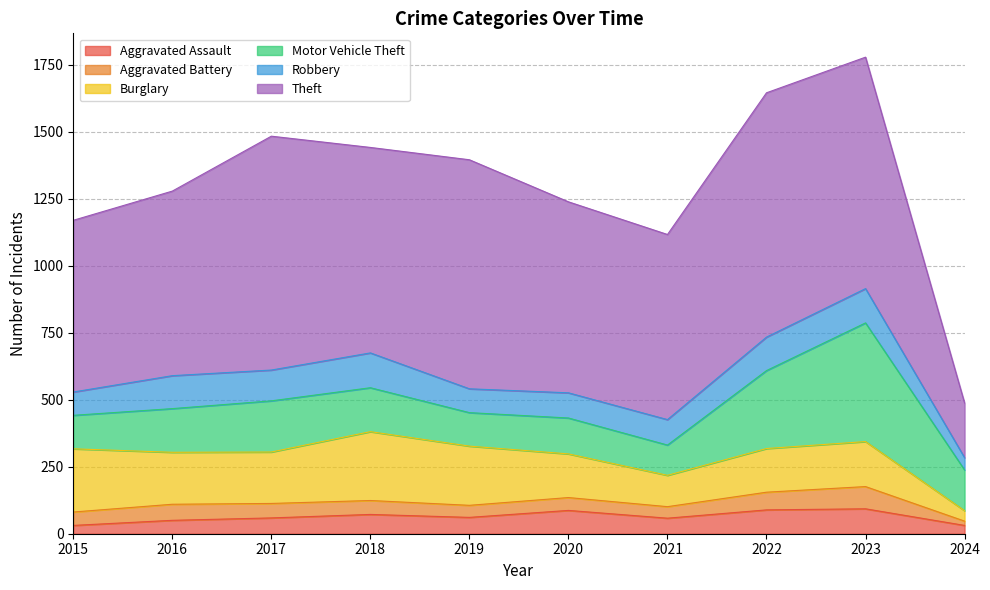

Which category has the highest value across all series?

2022